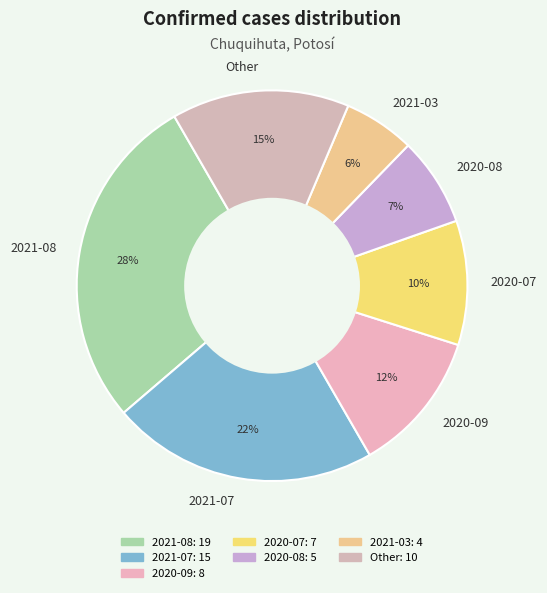

Between 2021-08 and Other, which is larger?

2021-08